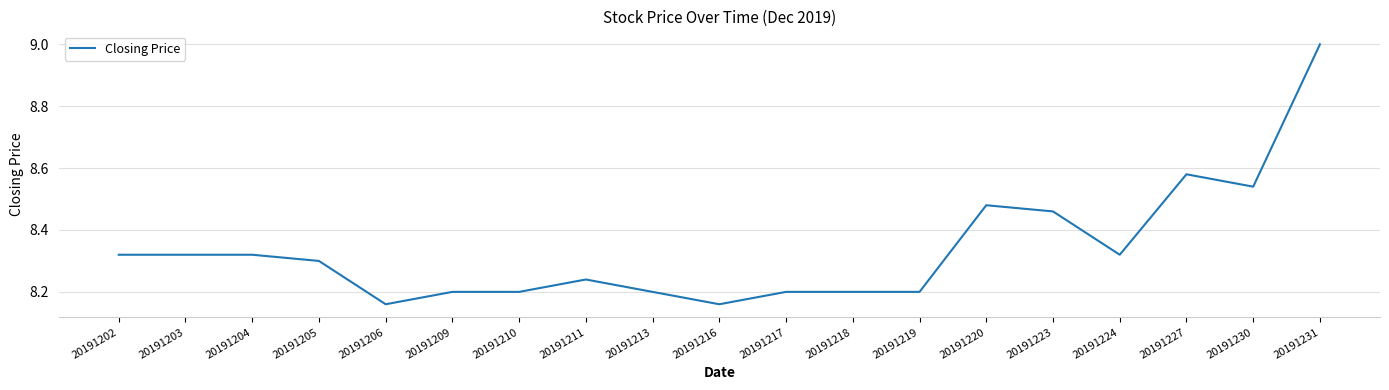

Between 20191220 and 20191204, which is larger?

20191220